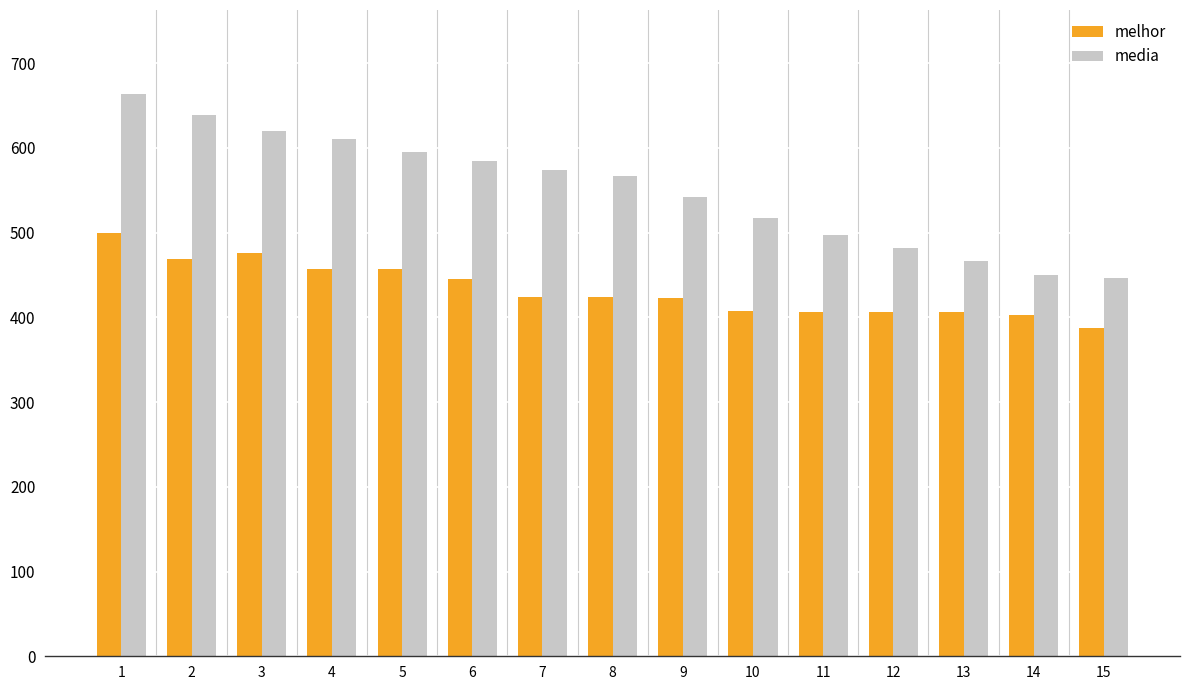

What is the average value of the media series?

550.3